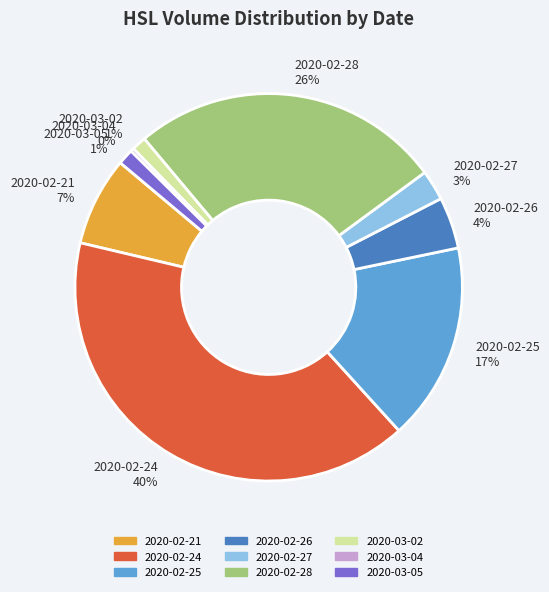

Is 2020-03-04 the majority of the pie?

No